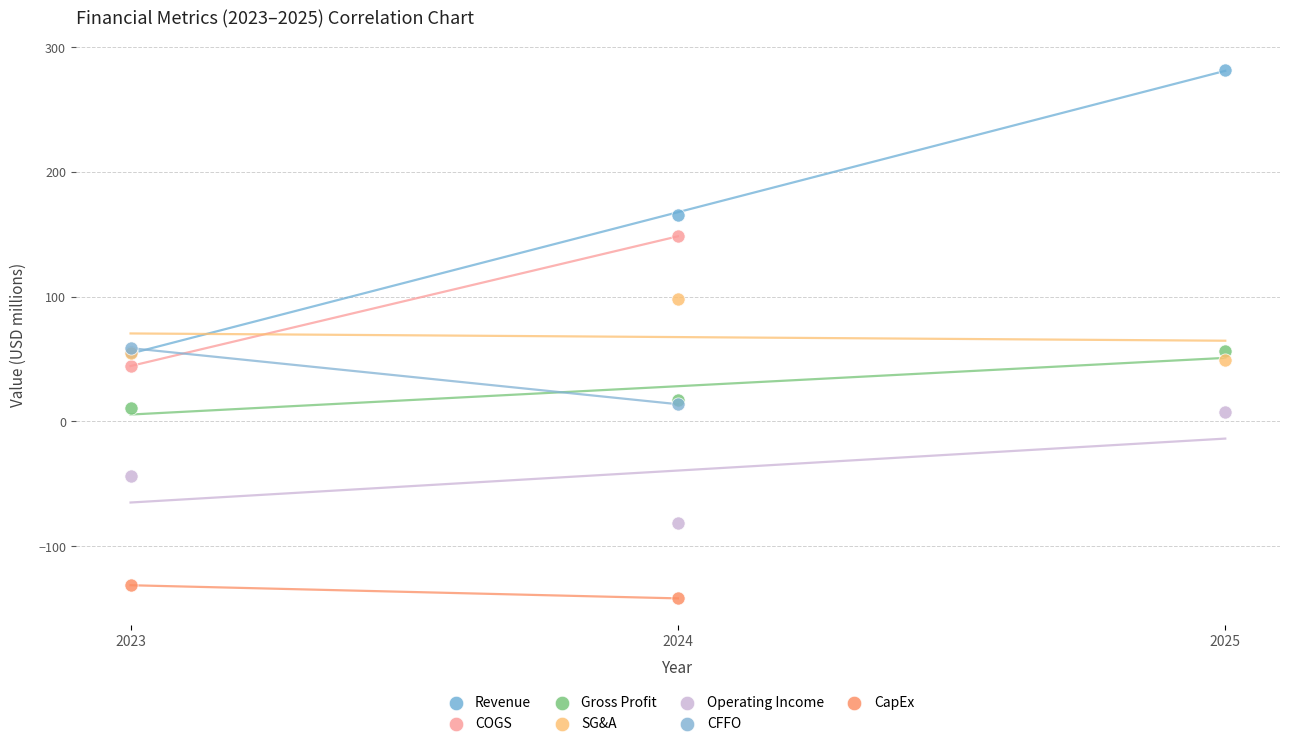

Which series reaches the maximum Y coordinate?

Revenue